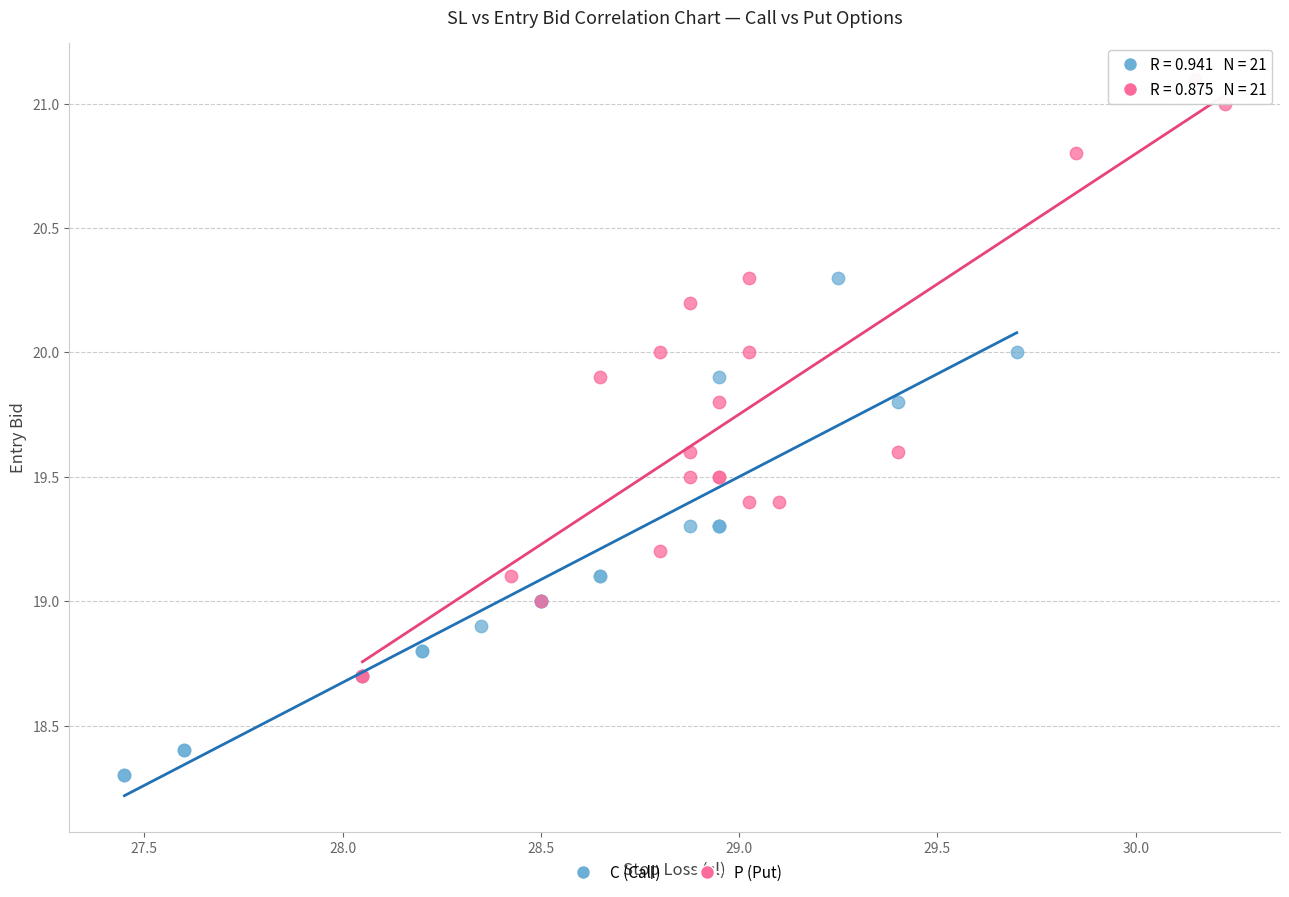

Which series has the widest spread of Y values?

P (Put)